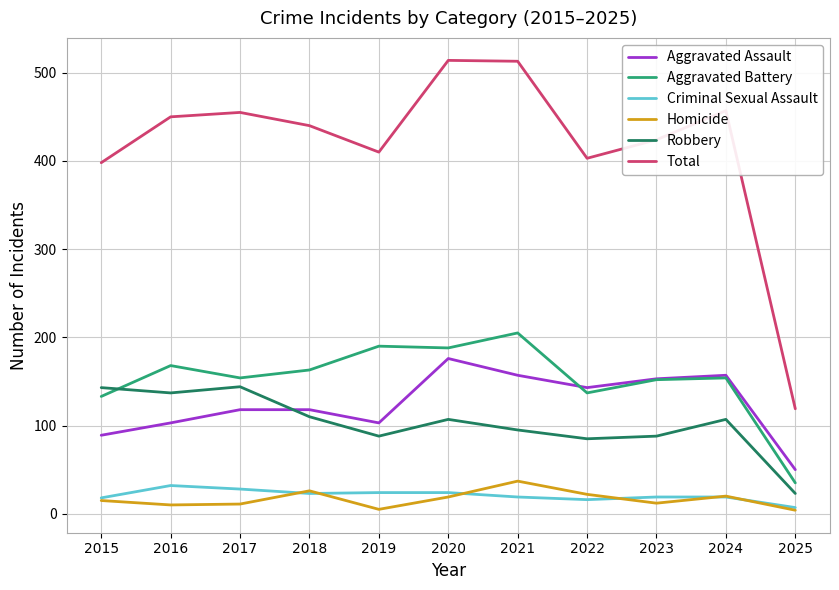

How many times do Robbery and Aggravated Assault cross each other?

1